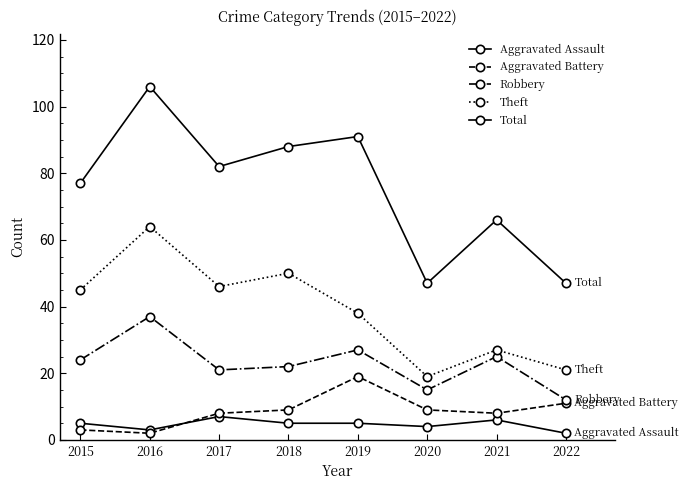

Which has a higher value, 2021 or 2015?

2021